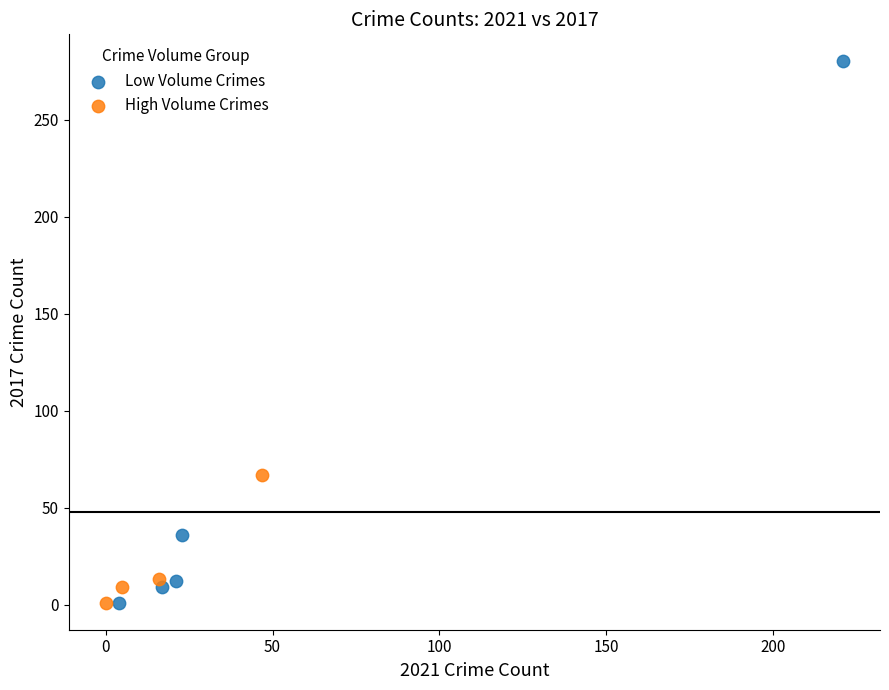

Which series has the widest spread of Y values?

Low Volume Crimes